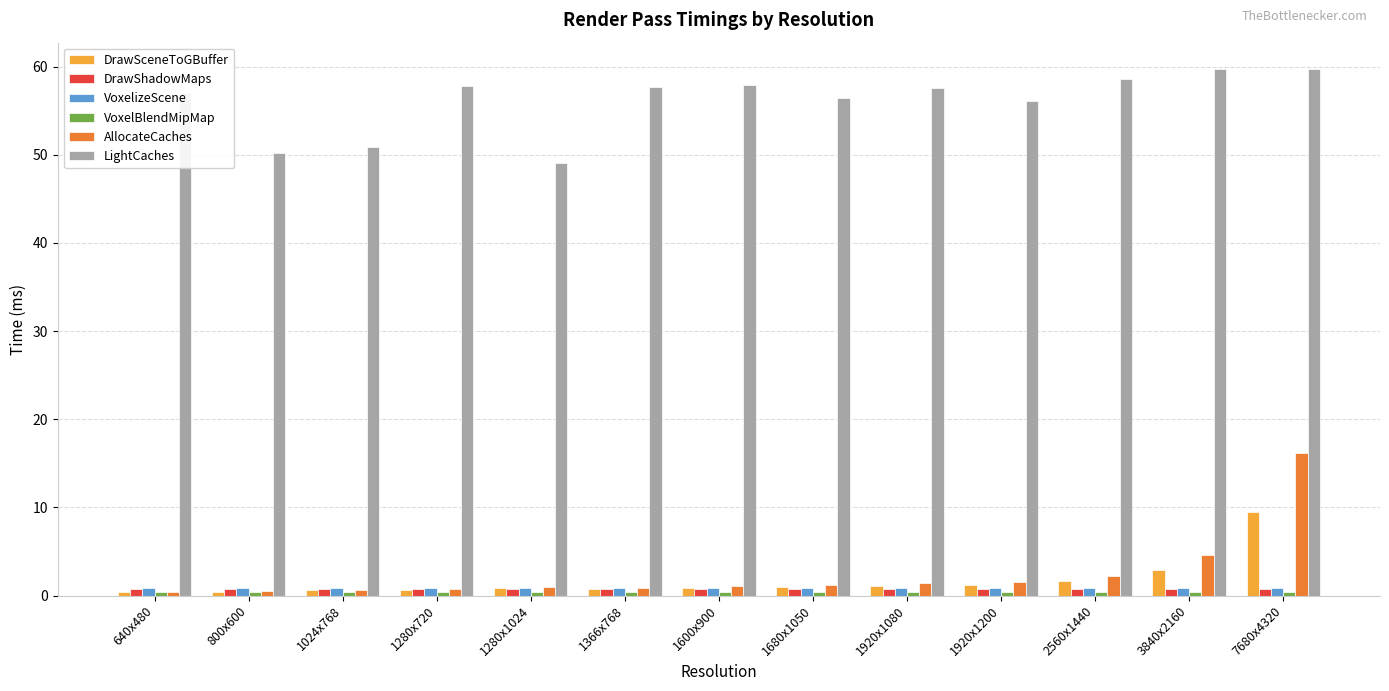

What is the maximum value shown in the chart?

59.7